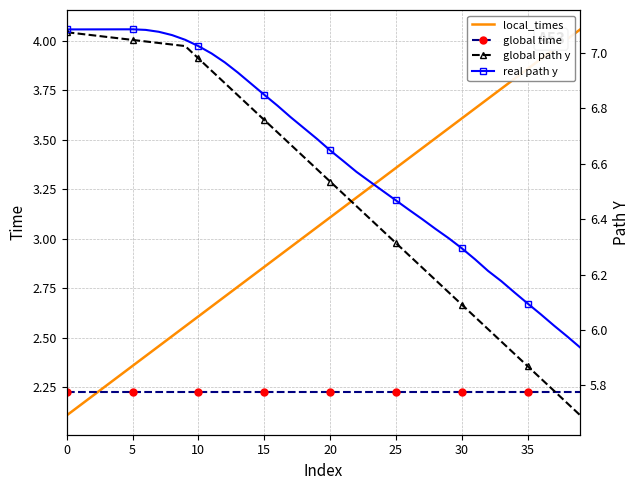

How many values in the real path y series exceed 6?

38